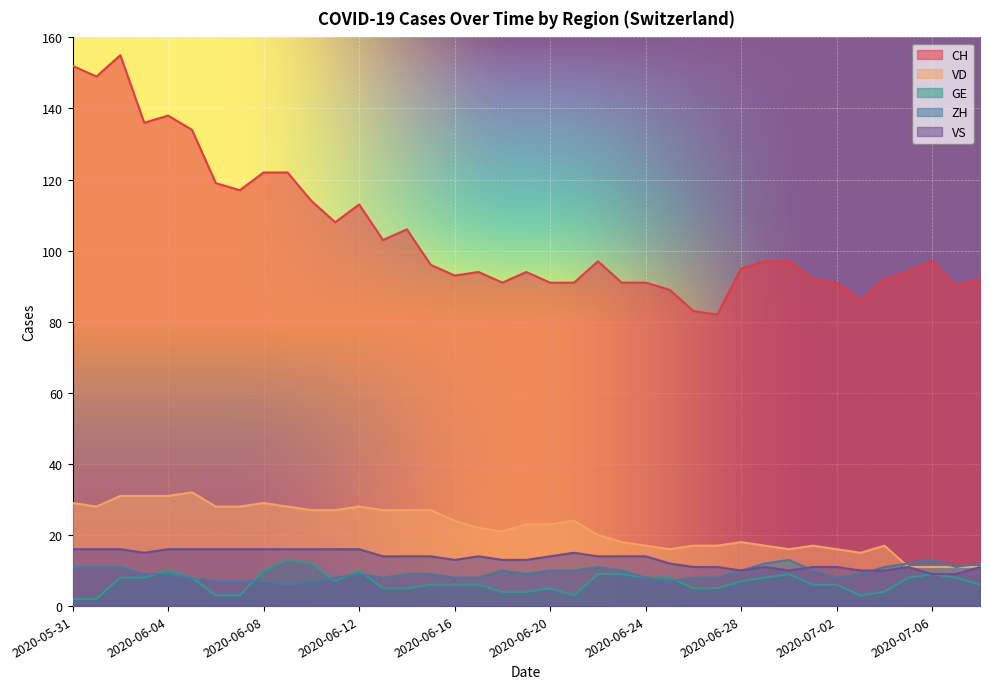

Rank the series by their maximum value, from lowest to highest.

GE, ZH, VS, VD, CH